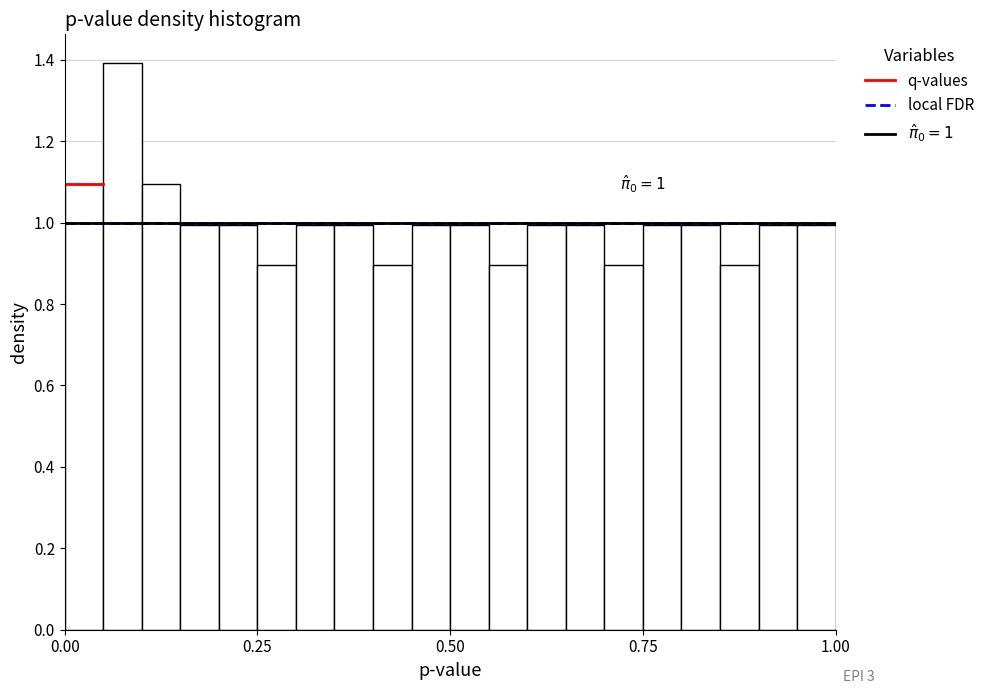

Around what value on the x-axis is the tallest bar? Give the approximate position of its centre, as read against the axis.

0.10